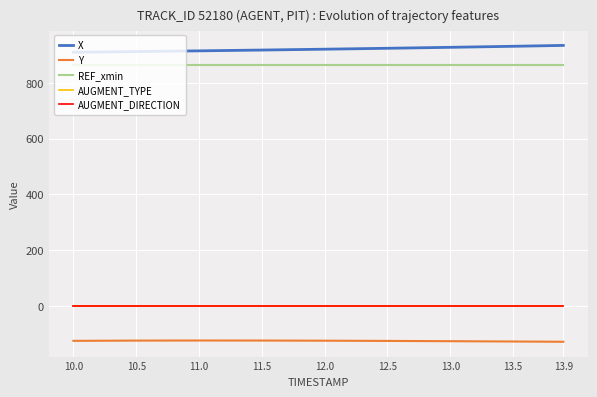

Reading right to left, what are all the values shown in this chart?

X: 13.9=934.3	13.5=931.2	13.0=927.5	12.5=924.0	12.0=920.8	11.5=917.7	11.0=914.9	10.5=912.2	10.0=909.8
Y: 13.9=-129.3	13.5=-128.3	13.0=-127.2	12.5=-126.2	12.0=-125.4	11.5=-124.9	11.0=-124.7	10.5=-125.1	10.0=-126.0
REF_xmin: 13.9=864.5	13.5=864.5	13.0=864.5	12.5=864.5	12.0=864.5	11.5=864.5	11.0=864.5	10.5=864.5	10.0=864.5
AUGMENT_TYPE: 13.9=0.0	13.5=0.0	13.0=0.0	12.5=0.0	12.0=0.0	11.5=0.0	11.0=0.0	10.5=0.0	10.0=0.0
AUGMENT_DIRECTION: 13.9=0.0	13.5=0.0	13.0=0.0	12.5=0.0	12.0=0.0	11.5=0.0	11.0=0.0	10.5=0.0	10.0=0.0